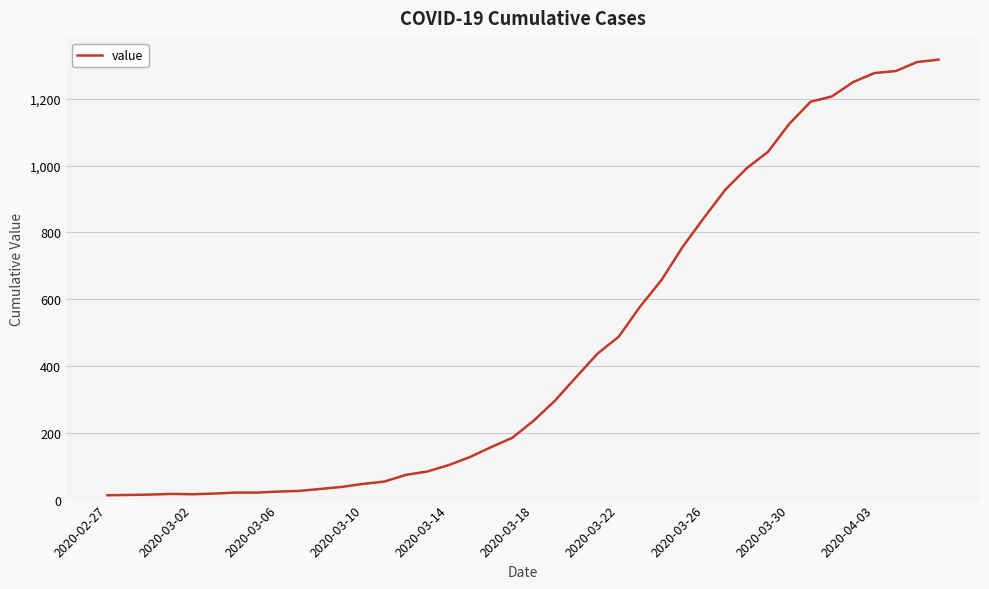

What is the greatest value displayed?

1317